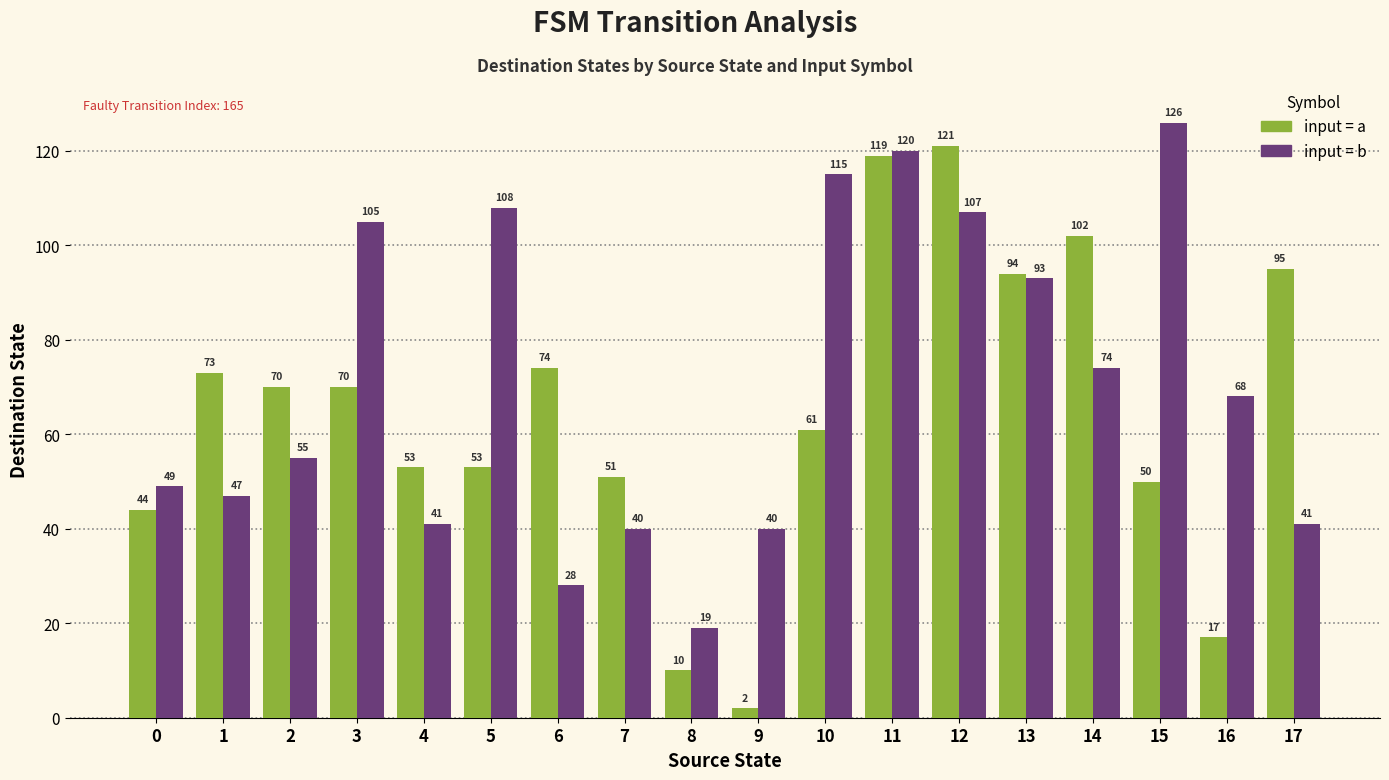

At which category is the sum across all series the highest?

11